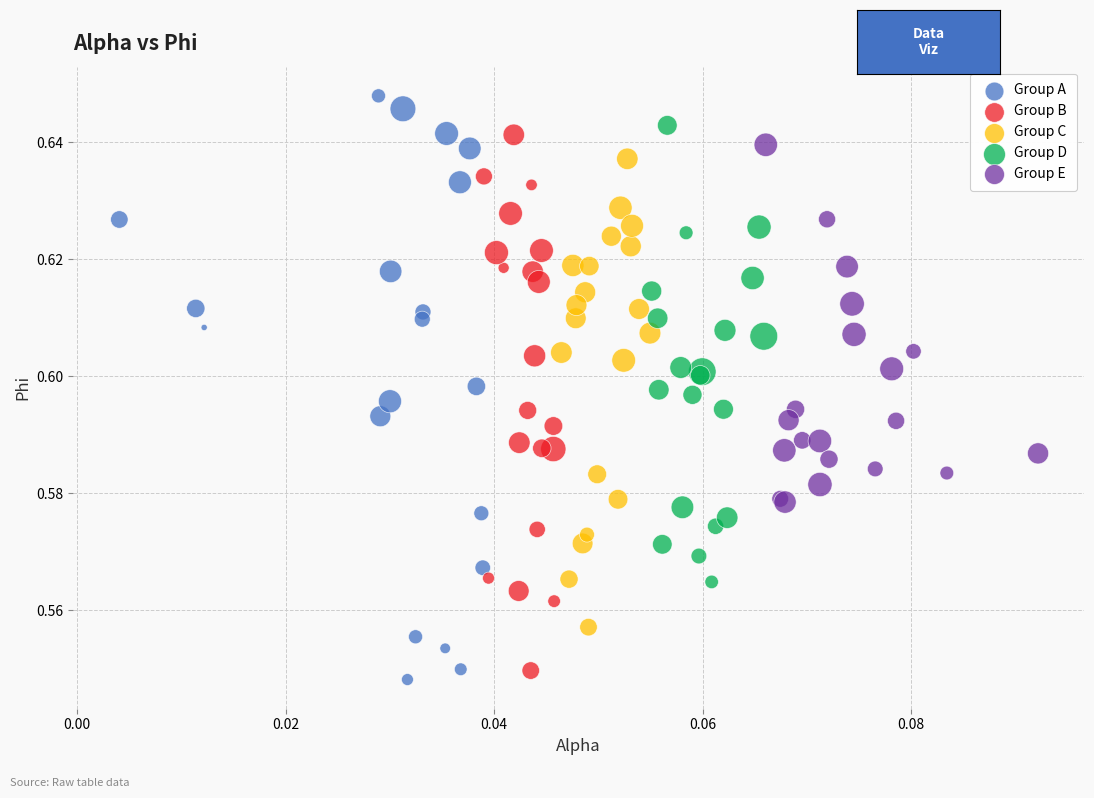

Which series contains the highest Y value?

Group A